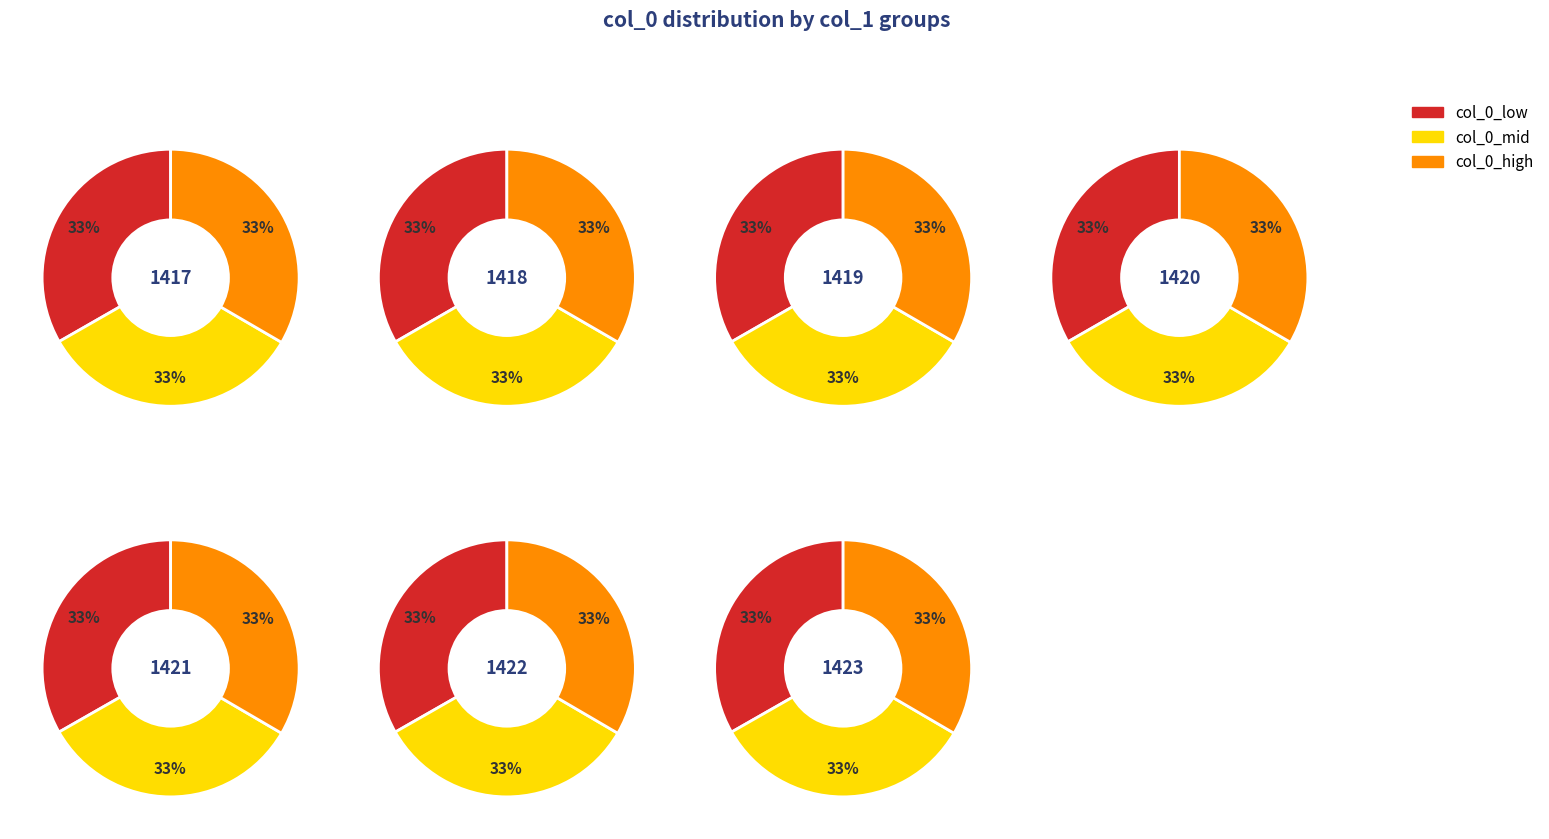

Which category has the biggest portion of the pie?

1417